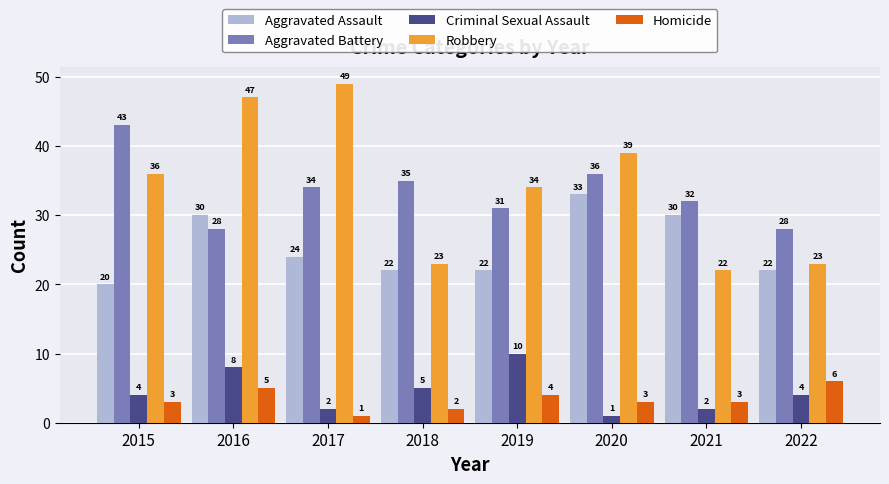

How many values in the Robbery series are below 36?

4